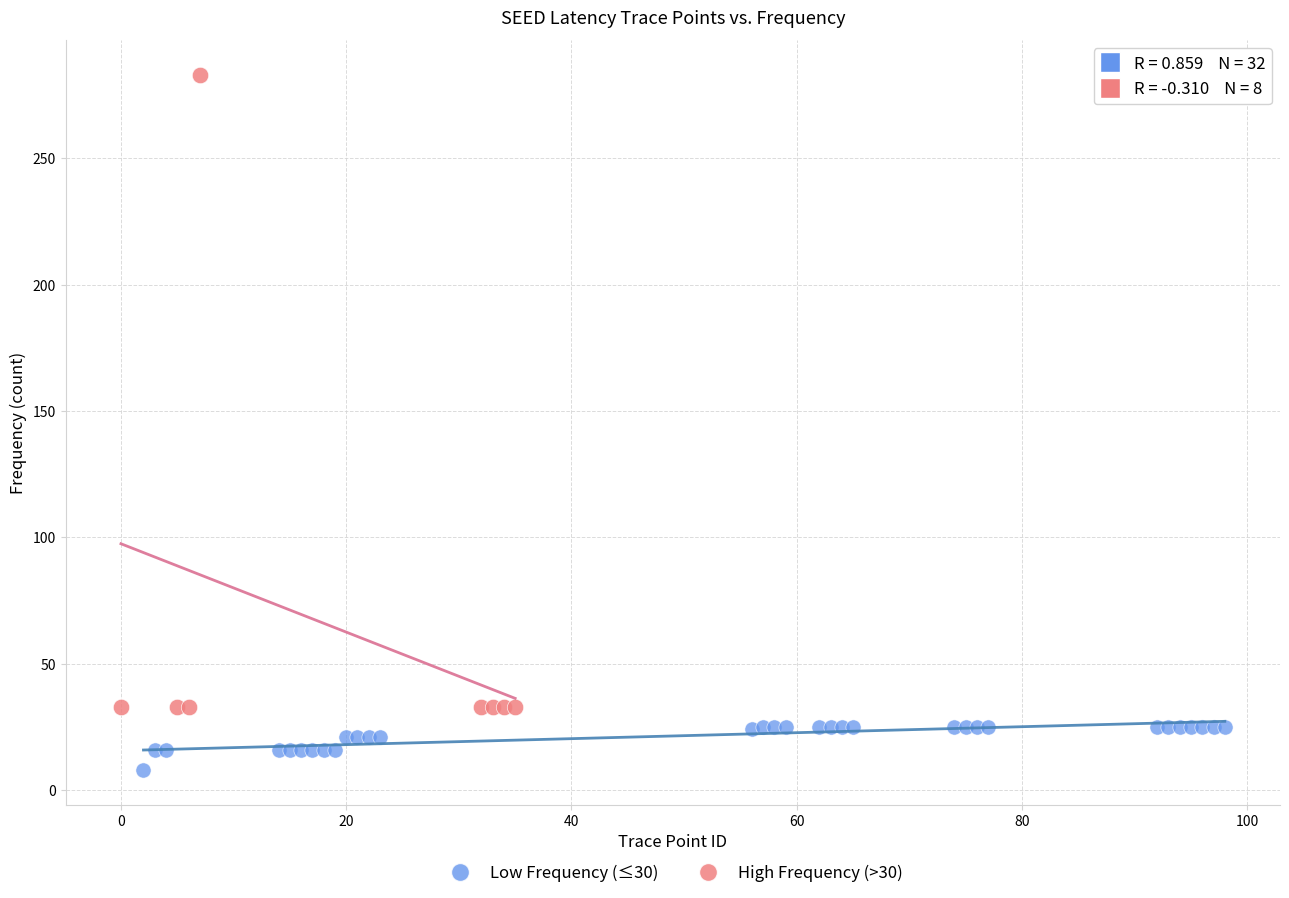

Which series reaches the minimum Y coordinate?

Low Frequency (≤30)